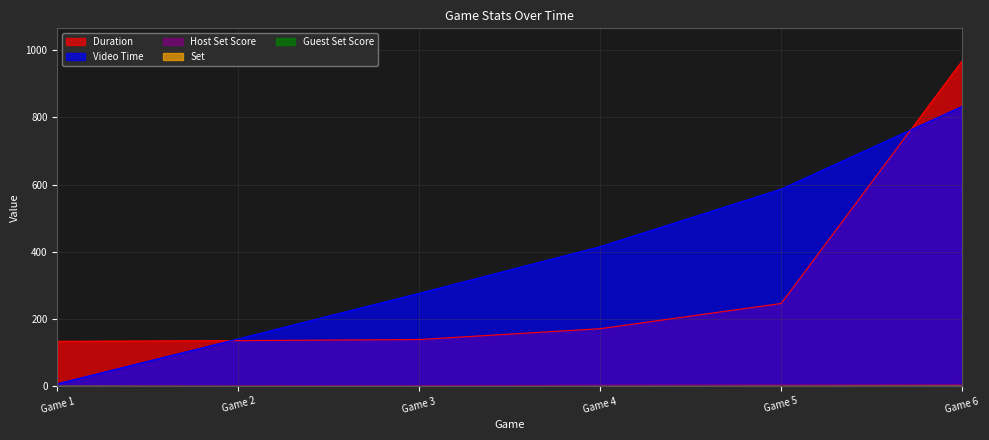

Read the Video Time value at Game 3.

276.5